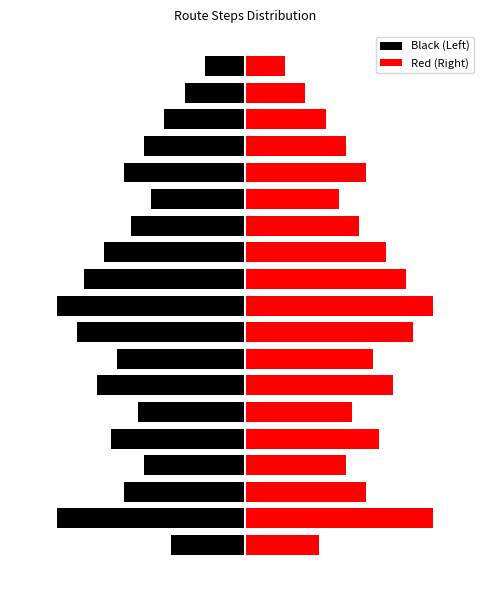

What are all the series names shown in the legend?

Black (Left), Red (Right)